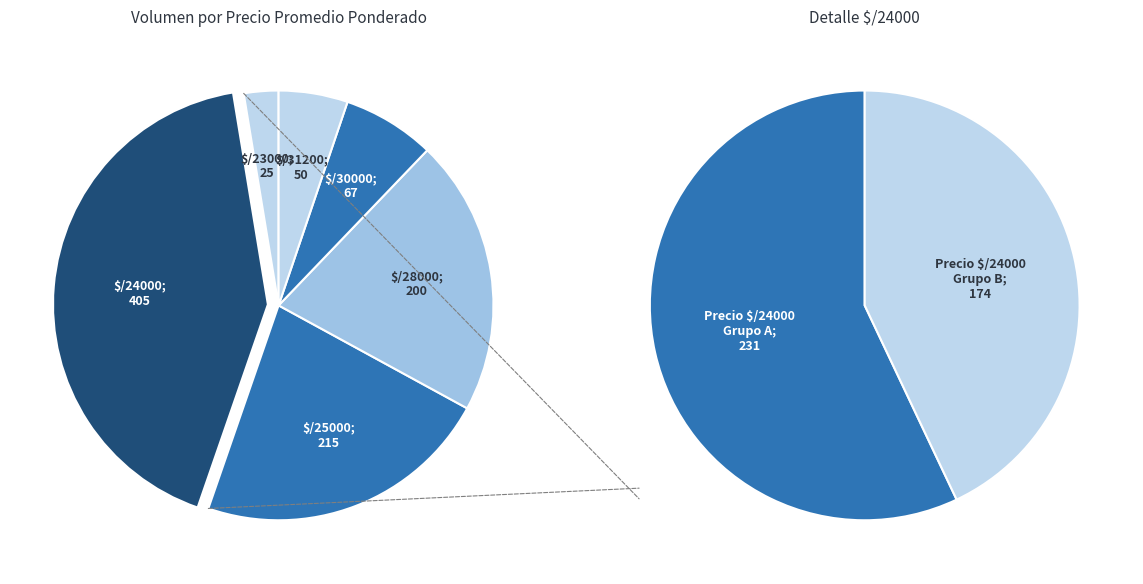

What is the smallest slice in the pie chart?

25